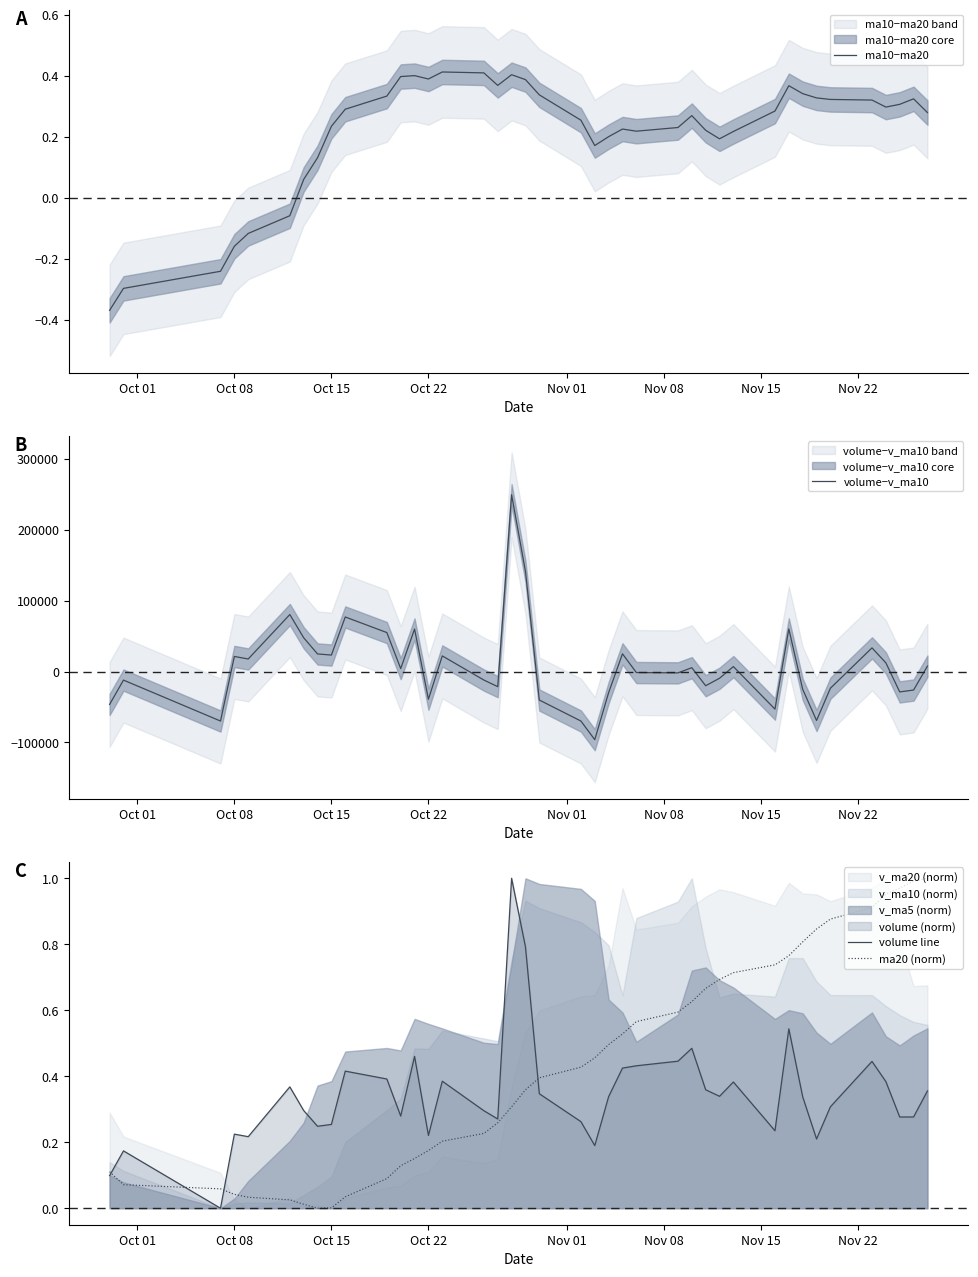

True or false: volume line and ma20 (norm) intersect in this chart.

True